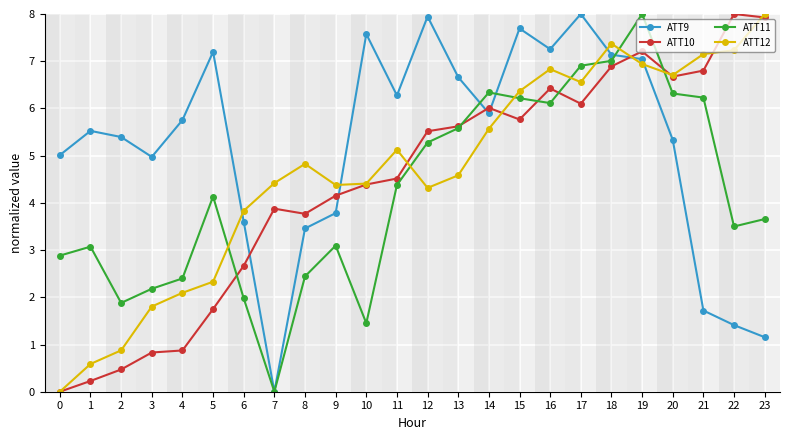

At how many categories does at least one series exceed 0?

24